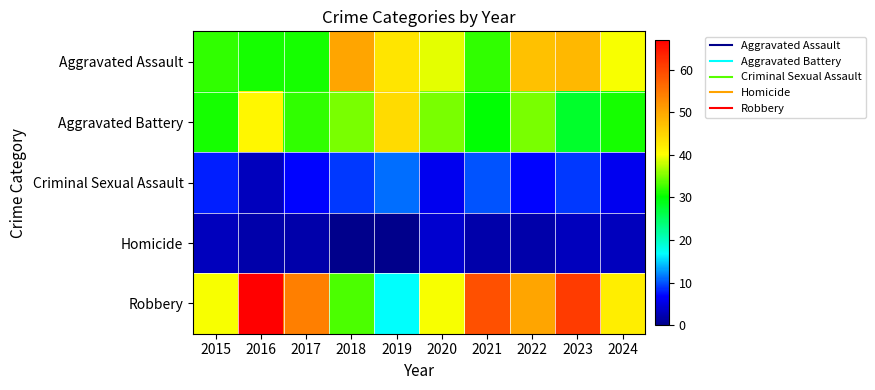

Reading left to right, list all the values displayed in this chart.

Aggravated Assault: 2015=32	2016=31	2017=31	2018=50	2019=43	2020=39	2021=32	2022=47	2023=48	2024=40
Aggravated Battery: 2015=31	2016=41	2017=32	2018=35	2019=44	2020=35	2021=30	2022=35	2023=28	2024=31
Criminal Sexual Assault: 2015=8	2016=3	2017=7	2018=9	2019=11	2020=6	2021=10	2022=7	2023=9	2024=6
Homicide: 2015=3	2016=2	2017=2	2018=0	2019=0	2020=4	2021=2	2022=2	2023=3	2024=3
Robbery: 2015=40	2016=67	2017=54	2018=33	2019=17	2020=40	2021=59	2022=50	2023=61	2024=42